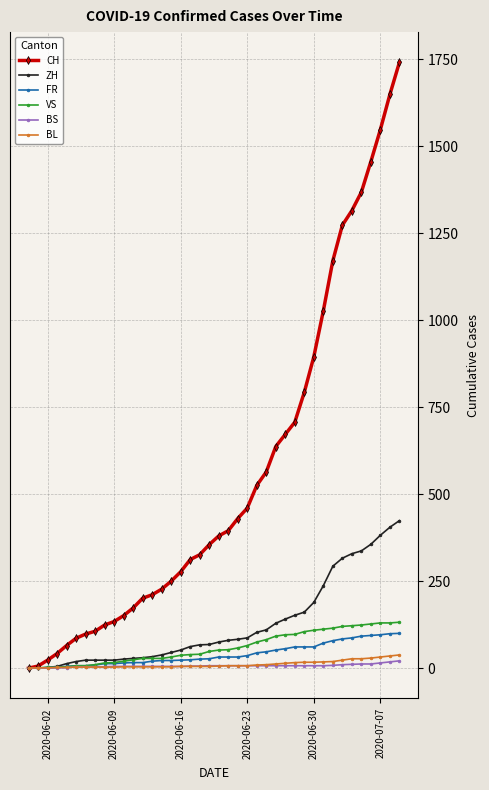

Which series has the largest total across all categories?

CH